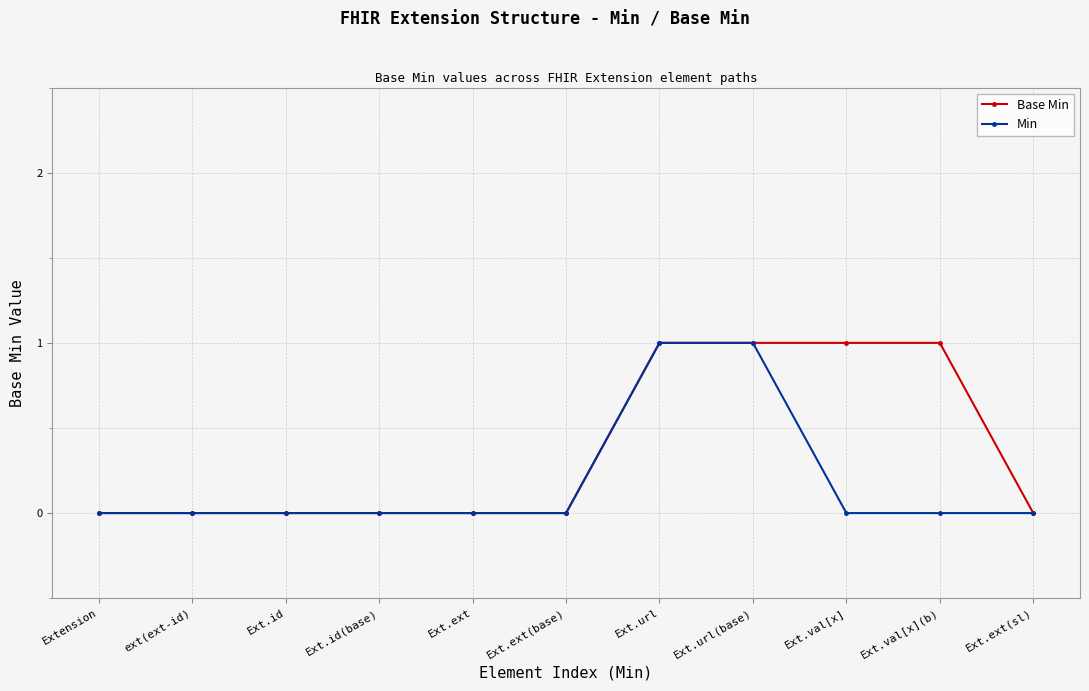

At Ext.val[x](b), list the series in order from smallest to largest.

Min, Base Min